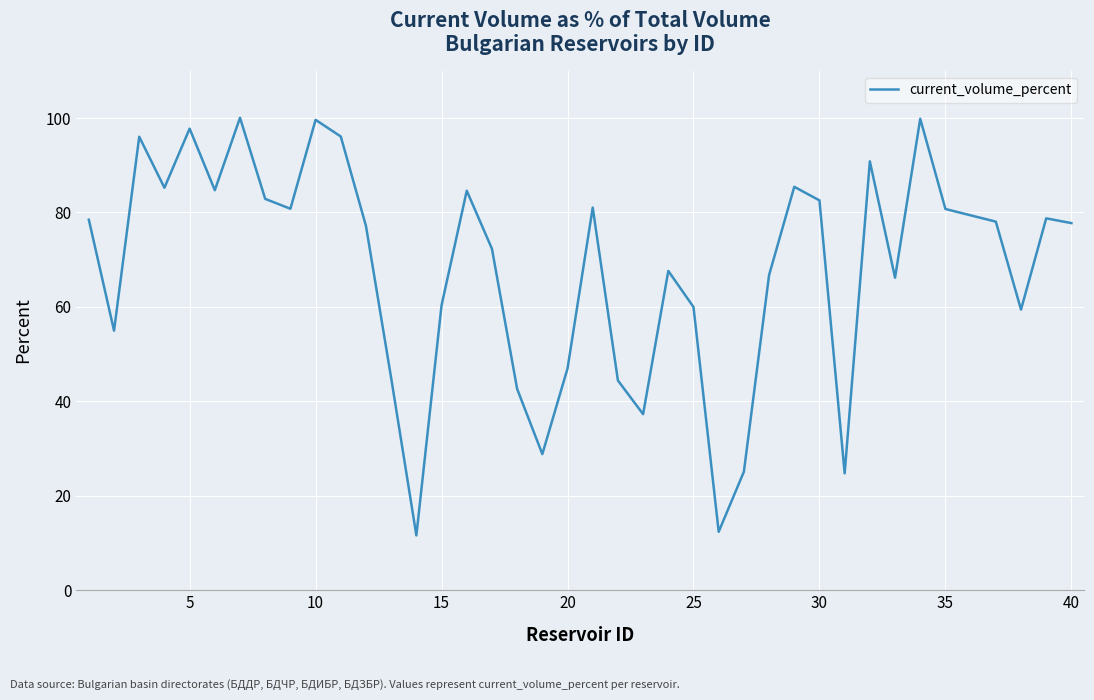

What is the minimum value shown in the chart?

11.6